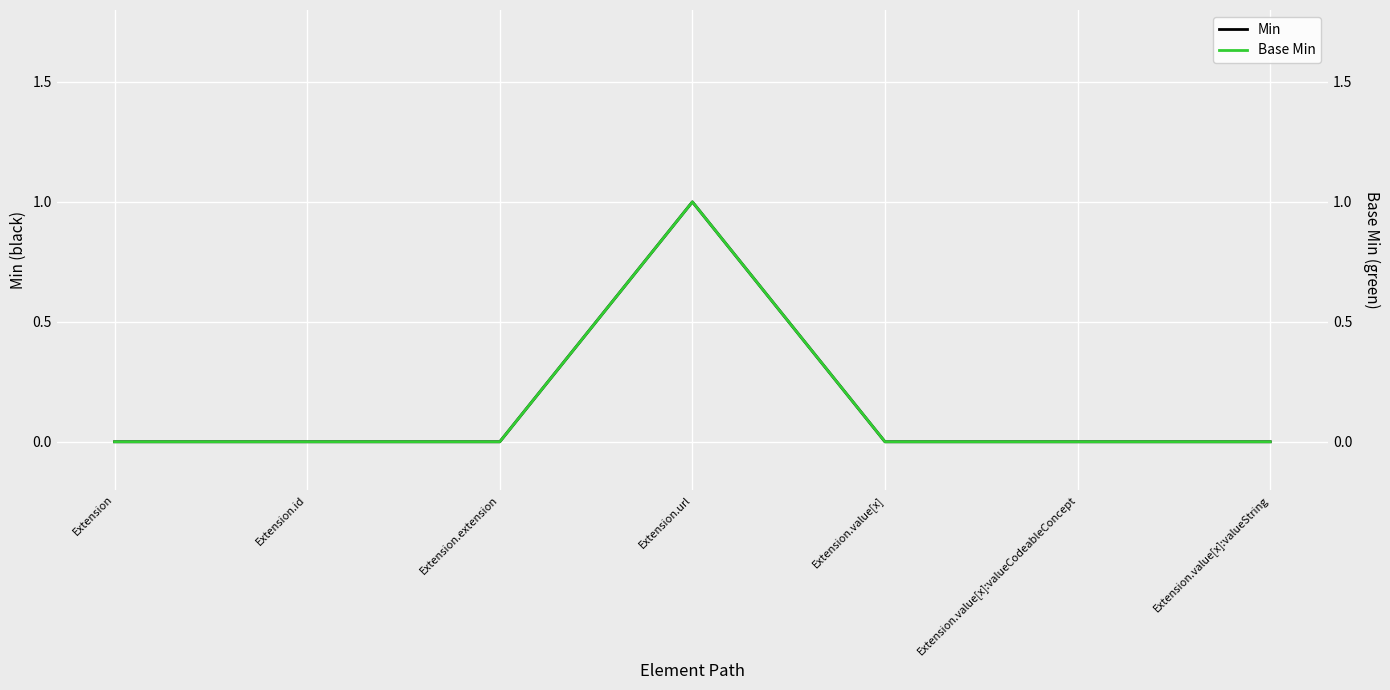

True or false: Base Min has a value of 0 at Extension.value[x]:valueString.

False